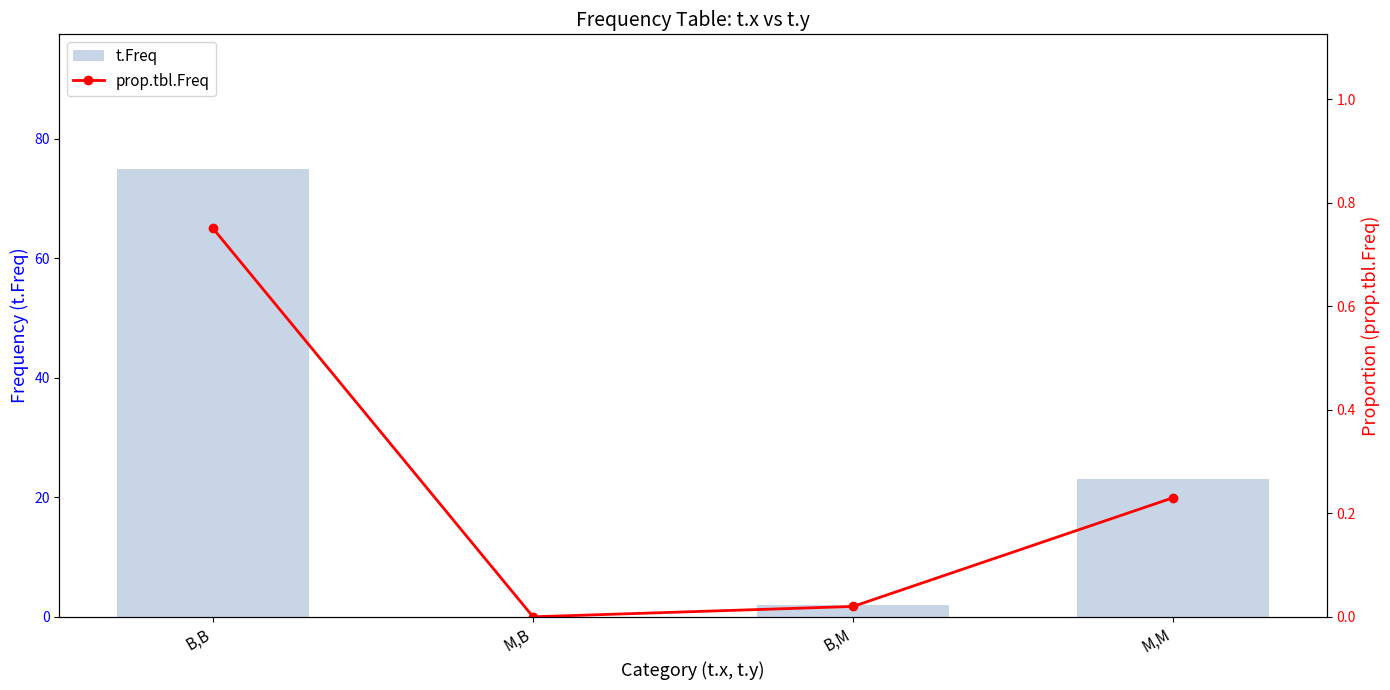

What is the total value across all series at M,M?

23.2